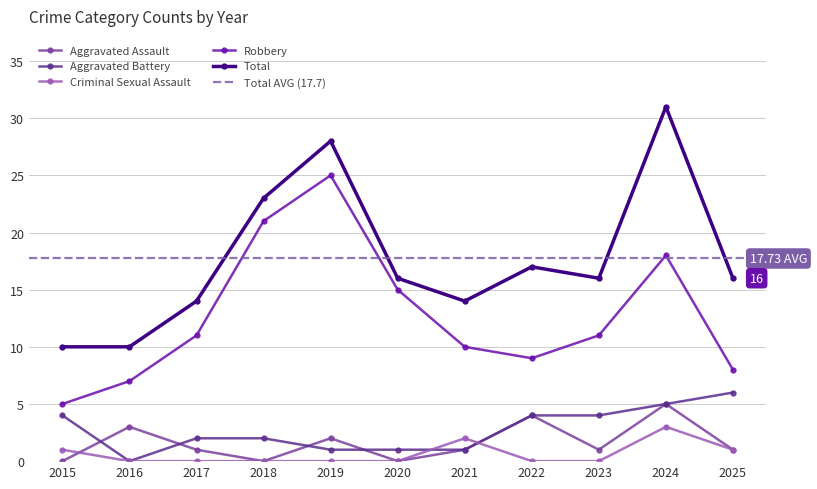

The value of Robbery at 2024 is 18. True or false?

True